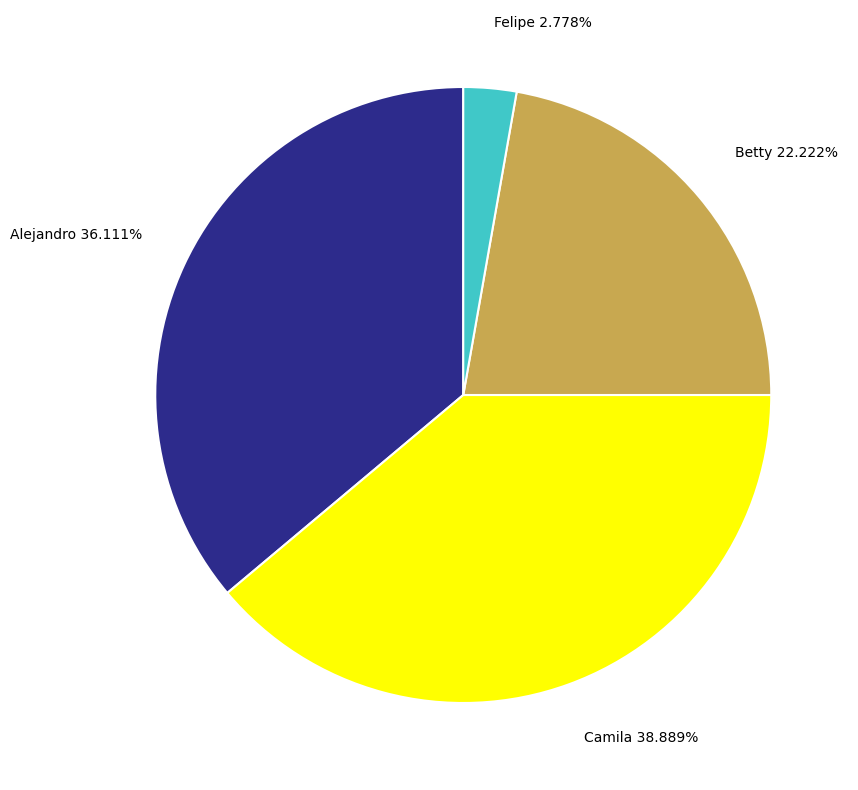

Is Camila the majority of the pie?

No